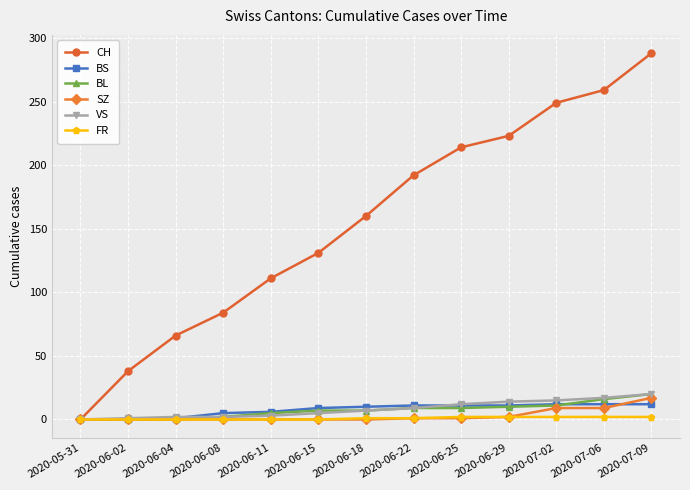

What is the difference between the BL values at 2020-06-15 and 2020-06-02?

7